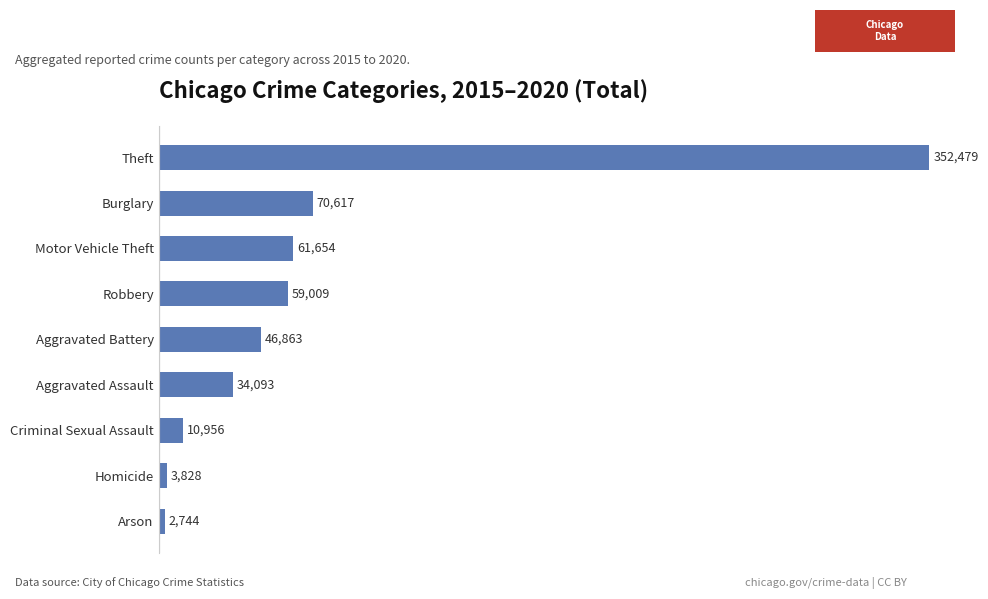

Rank the categories by value from highest to lowest.

Theft, Burglary, Motor Vehicle Theft, Robbery, Aggravated Battery, Aggravated Assault, Criminal Sexual Assault, Homicide, Arson